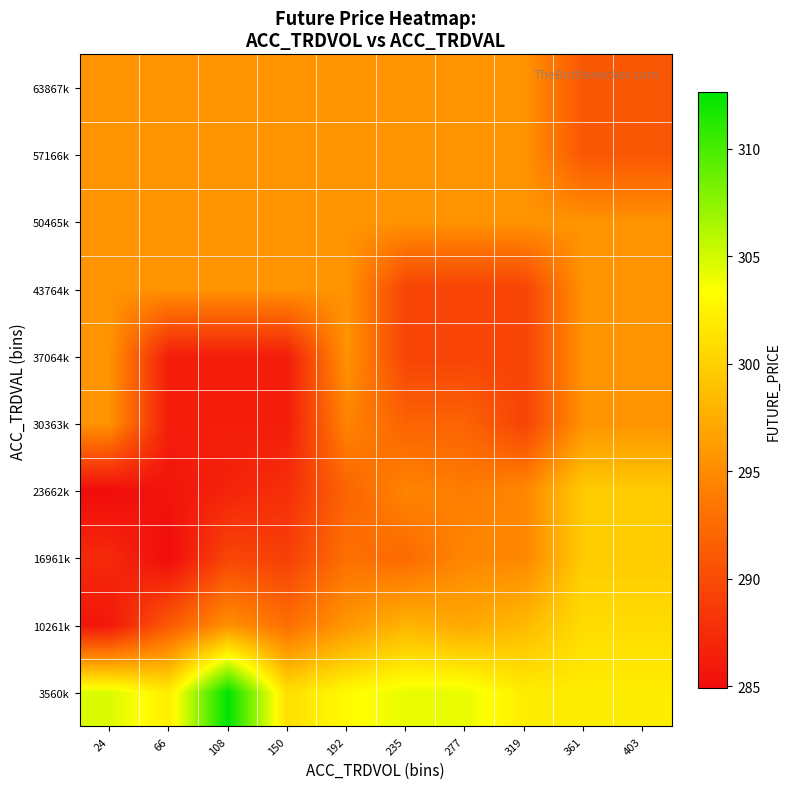

Reading left to right, transcribe all the data shown in this chart.

3560k: 24=304.7	66=302.1	108=312.6	150=301.1	192=303.0	235=304.2	277=304.2	319=302.1	361=302.1	403=302.1
10261k: 24=285.8	66=291.2	108=295.5	150=292.9	192=295.8	235=298.0	277=297.1	319=298.4	361=300.9	403=300.9
16961k: 24=287.3	66=284.9	108=289.5	150=289.1	192=292.9	235=292.4	277=294.7	319=294.7	361=299.6	403=299.6
23662k: 24=284.9	66=285.6	108=286.8	150=287.7	192=292.0	235=294.5	277=293.9	319=294.7	361=299.6	403=299.6
30363k: 24=295.6	66=286.3	108=286.3	150=286.3	192=294.5	235=291.9	277=291.9	319=289.4	361=295.6	403=295.6
37064k: 24=295.6	66=286.3	108=286.3	150=286.3	192=295.6	235=289.4	277=289.4	319=289.4	361=295.6	403=295.6
43764k: 24=295.6	66=295.6	108=295.6	150=295.6	192=295.6	235=289.4	277=289.4	319=289.4	361=295.6	403=295.6
50465k: 24=295.6	66=295.6	108=295.6	150=295.6	192=295.6	235=295.6	277=295.6	319=295.6	361=295.6	403=295.6
57166k: 24=295.6	66=295.6	108=295.6	150=295.6	192=295.6	235=295.6	277=295.6	319=295.6	361=290.9	403=290.9
63867k: 24=295.6	66=295.6	108=295.6	150=295.6	192=295.6	235=295.6	277=295.6	319=295.6	361=290.9	403=290.9